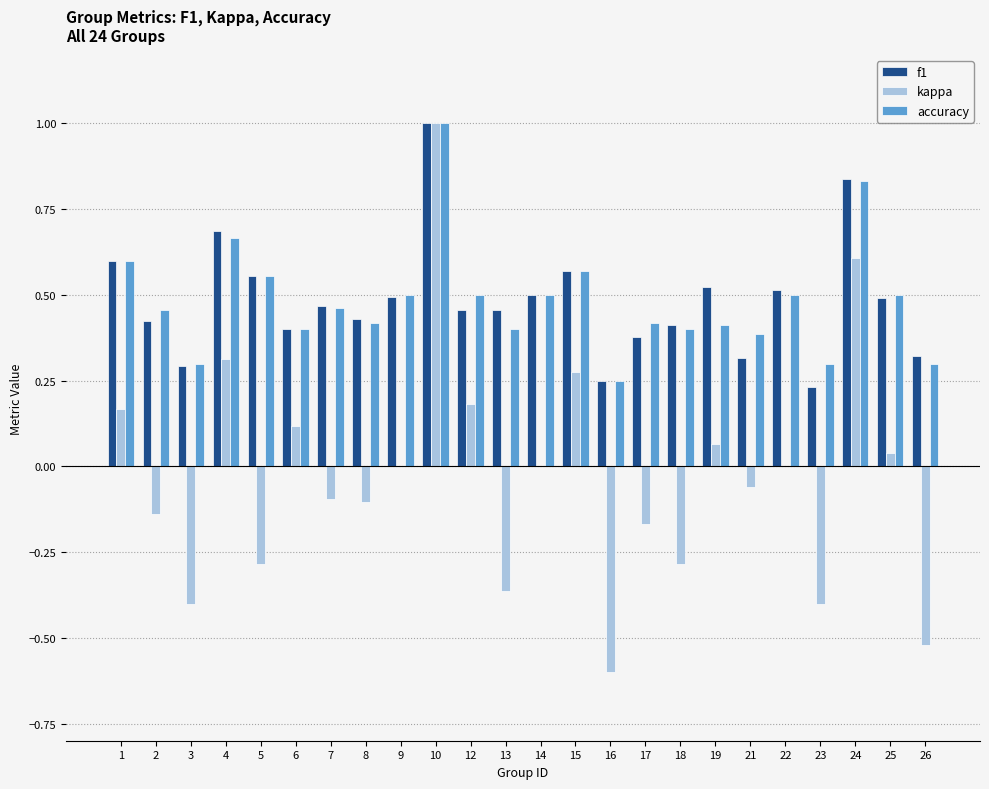

At which category is the sum across all series the highest?

10